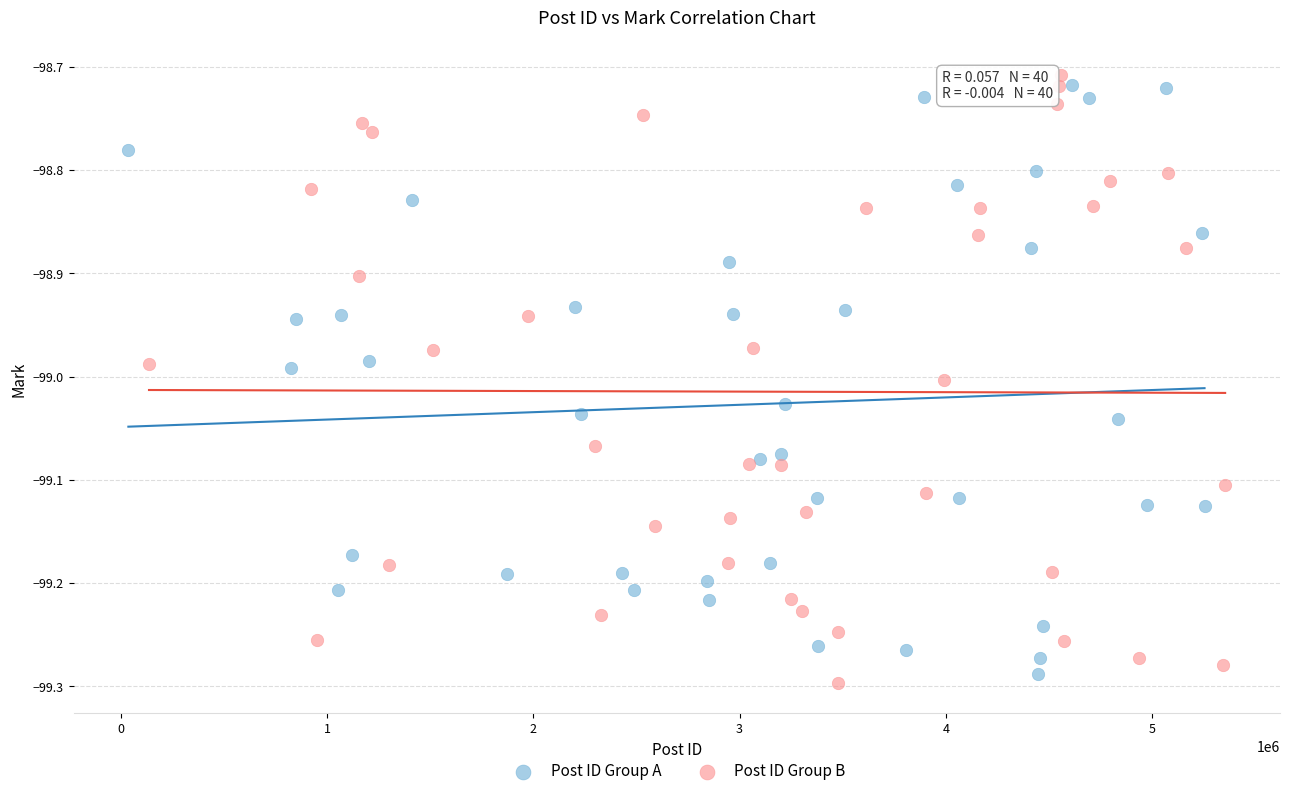

What are all the series names shown in the legend?

Post ID Group A, Post ID Group B